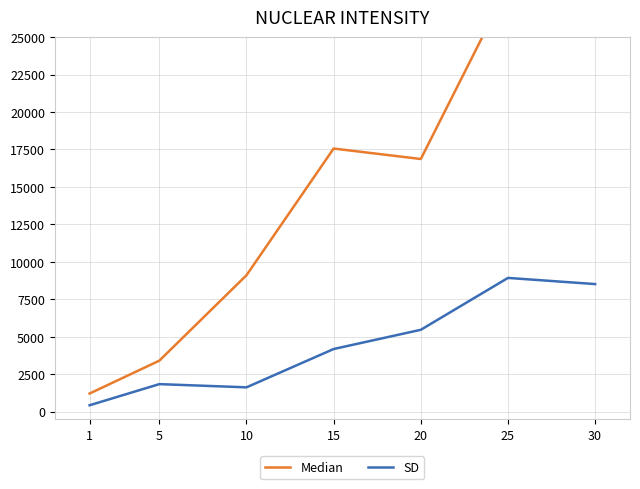

What are all the series names shown in the legend?

Median, SD